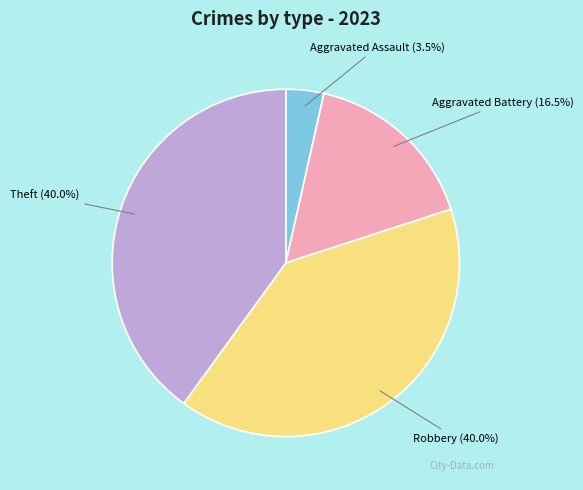

To the nearest percent, what is the combined percentage of Robbery and Aggravated Battery?

56%